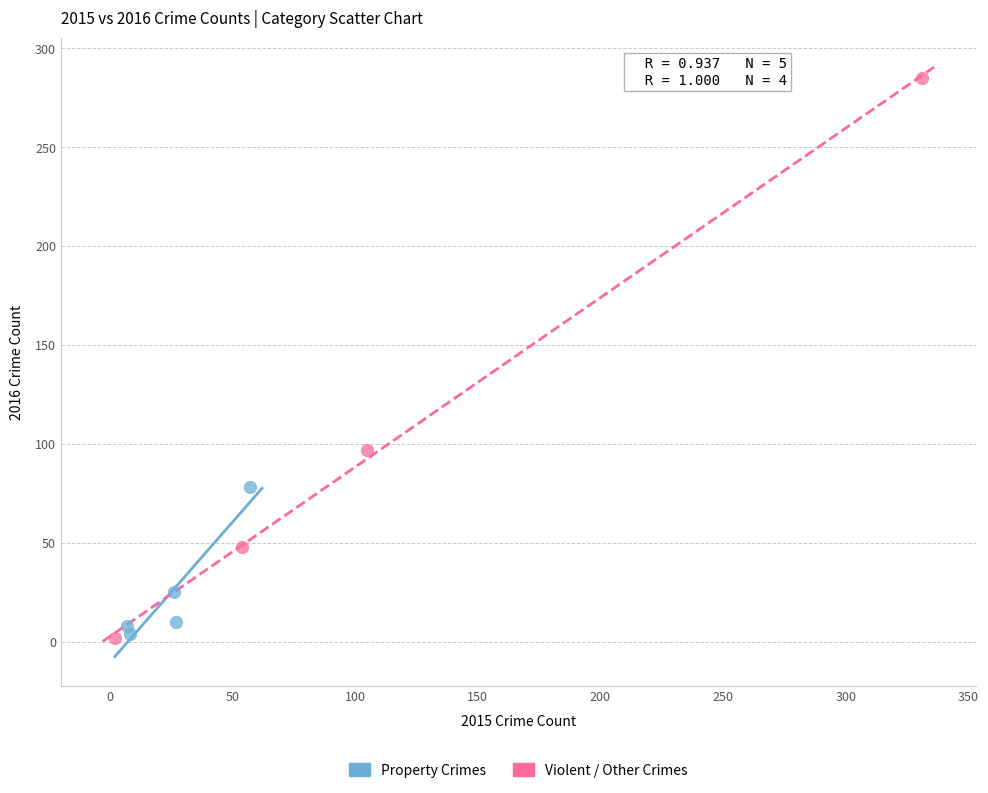

Which series has the widest spread of Y values?

Violent / Other Crimes